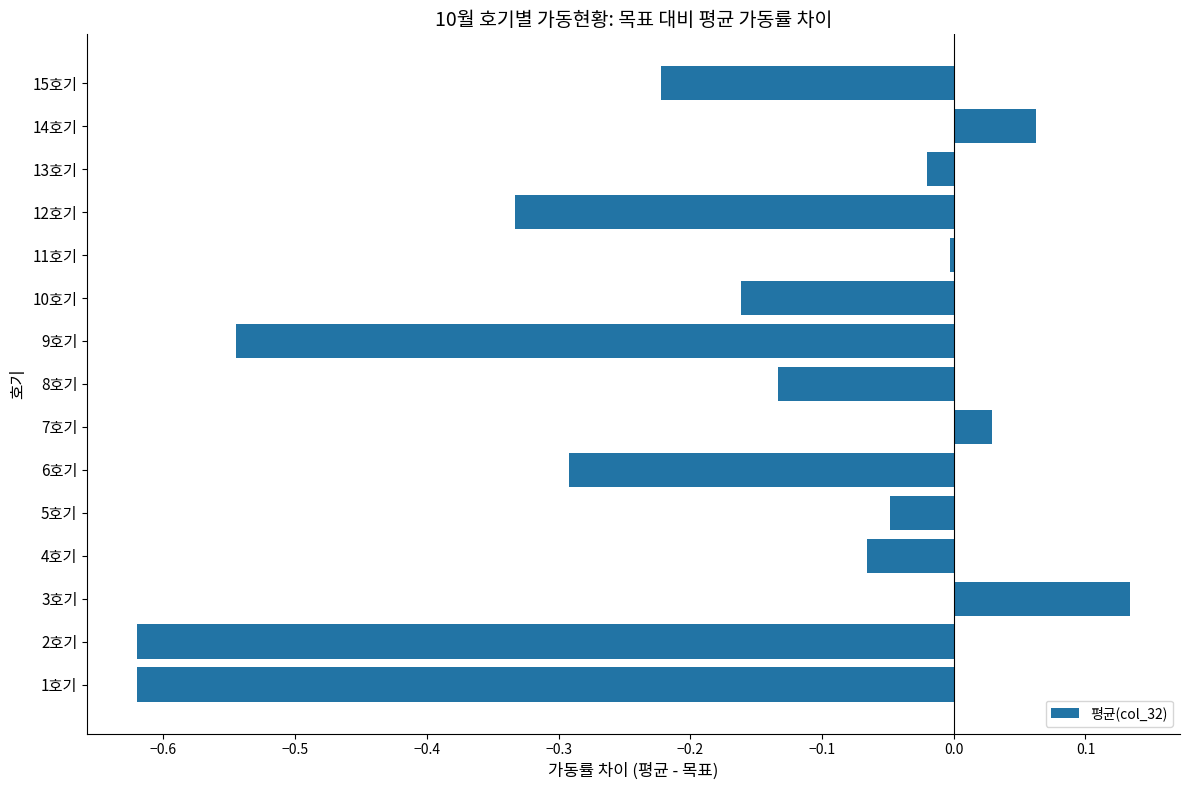

Is it true that the value at 15호기 is -0.3?

False